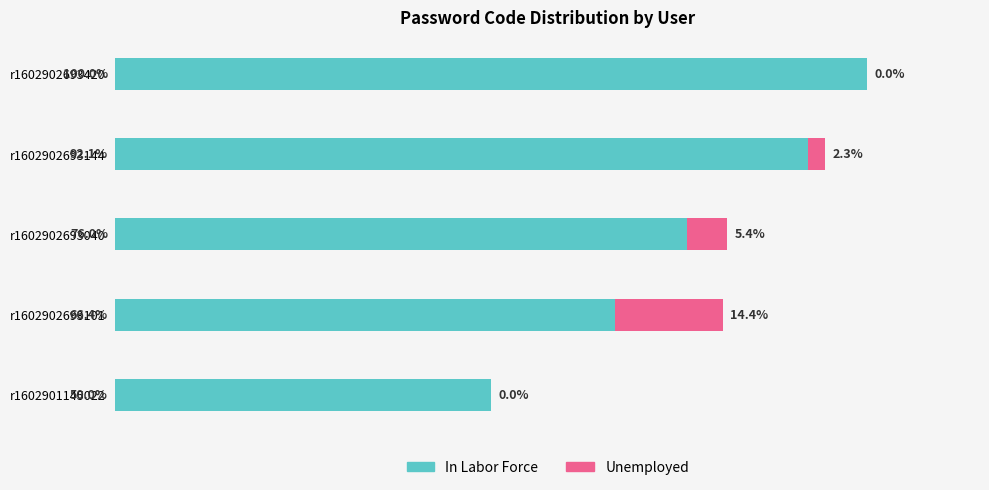

At which category is the sum across all series the highest?

r1602902693420